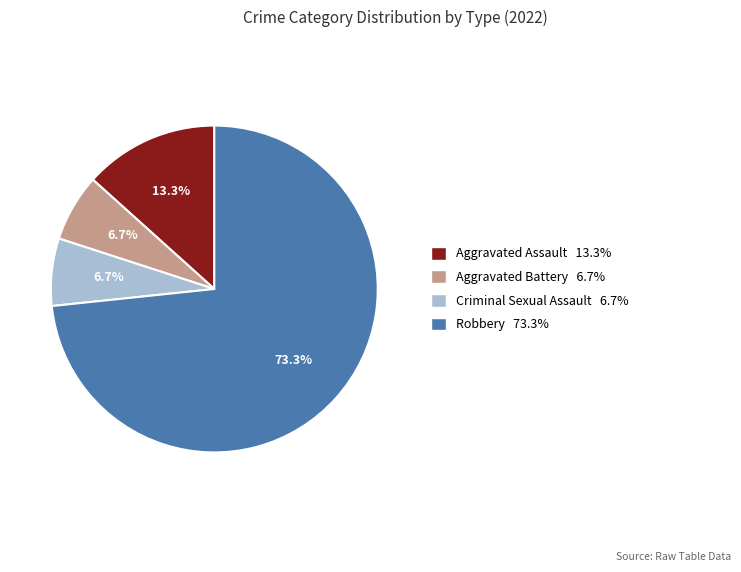

To the nearest percent, what portion does Robbery represent?

73%